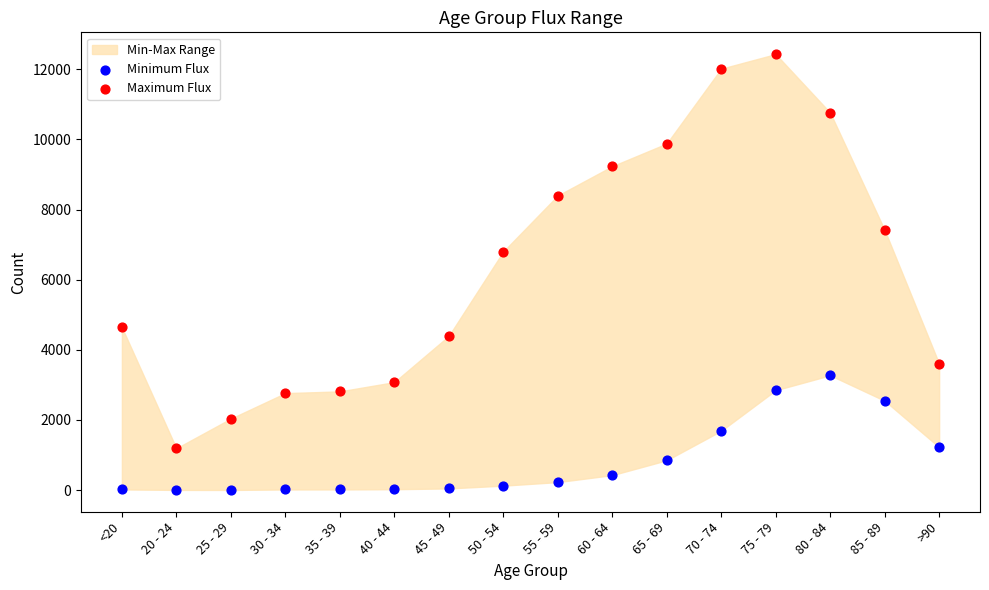

Across all data points, what is the range of Y values (max minus min)?

12431